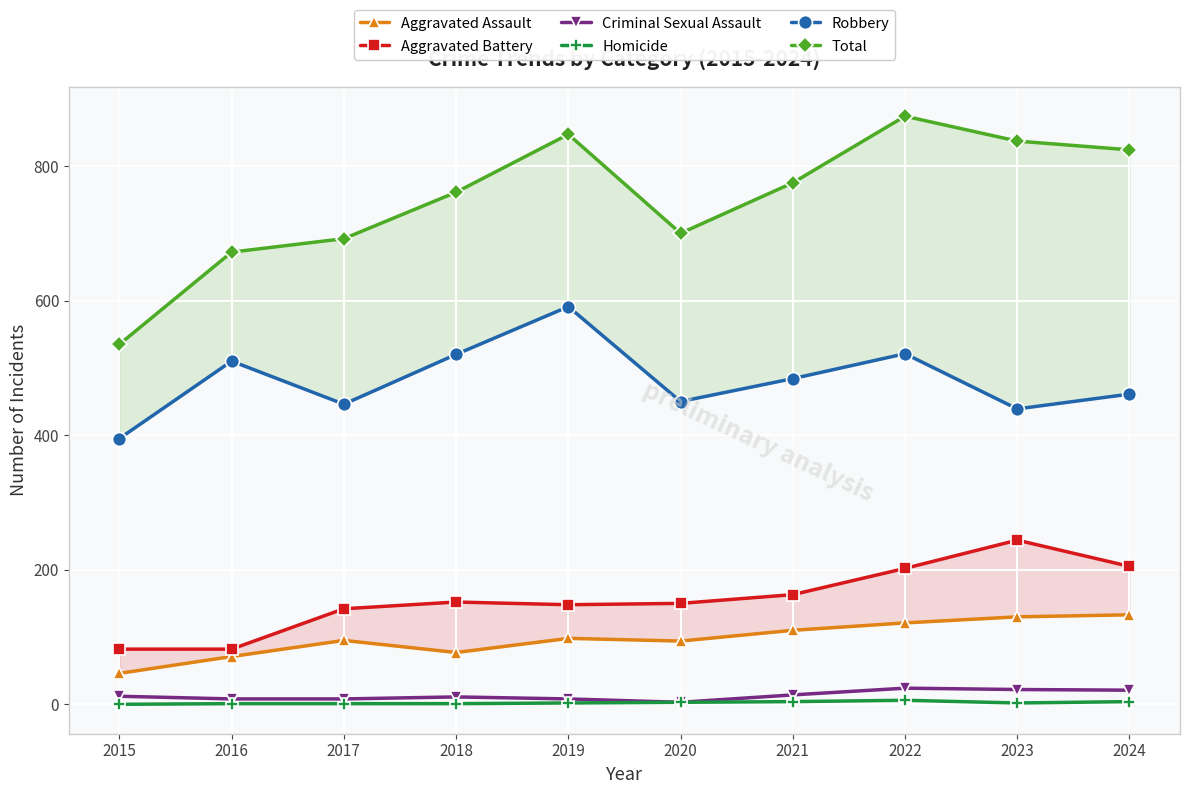

What is the spread (max minus min) of values at 2018?

760